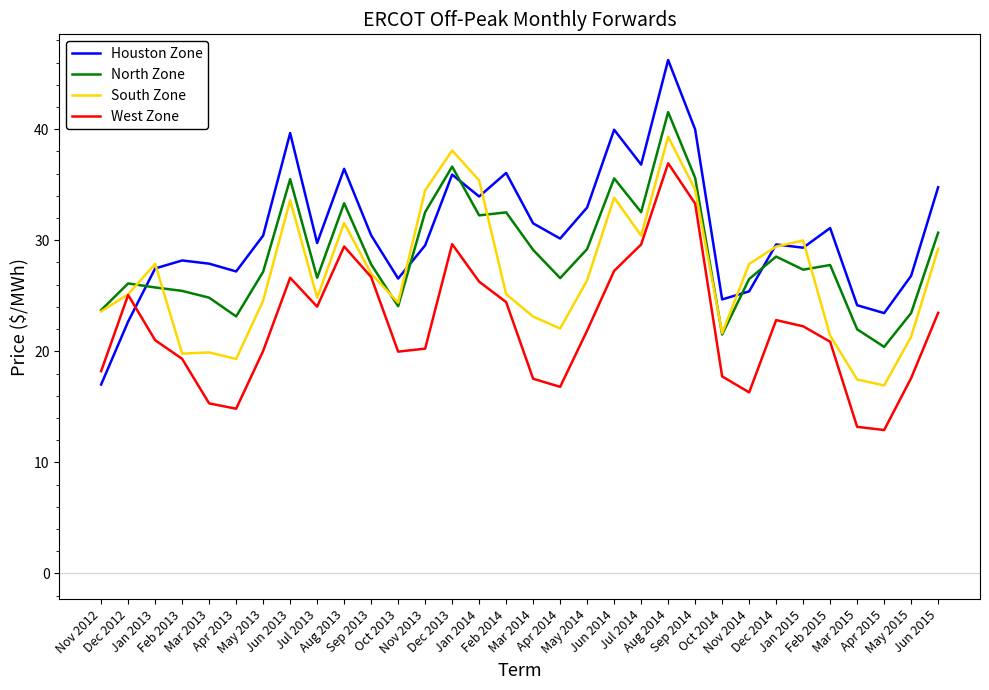

What is the minimum value for North Zone?

20.4